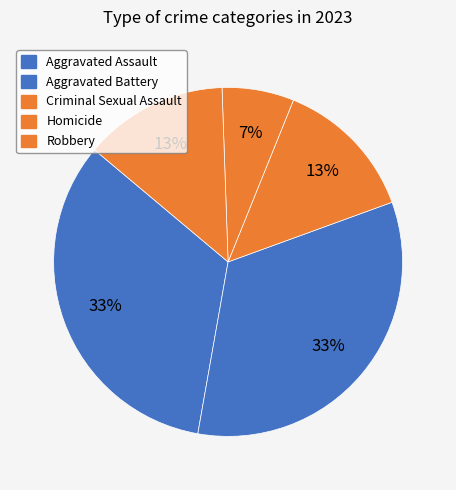

To the nearest percent, what is the combined percentage of Homicide and Criminal Sexual Assault?

30%